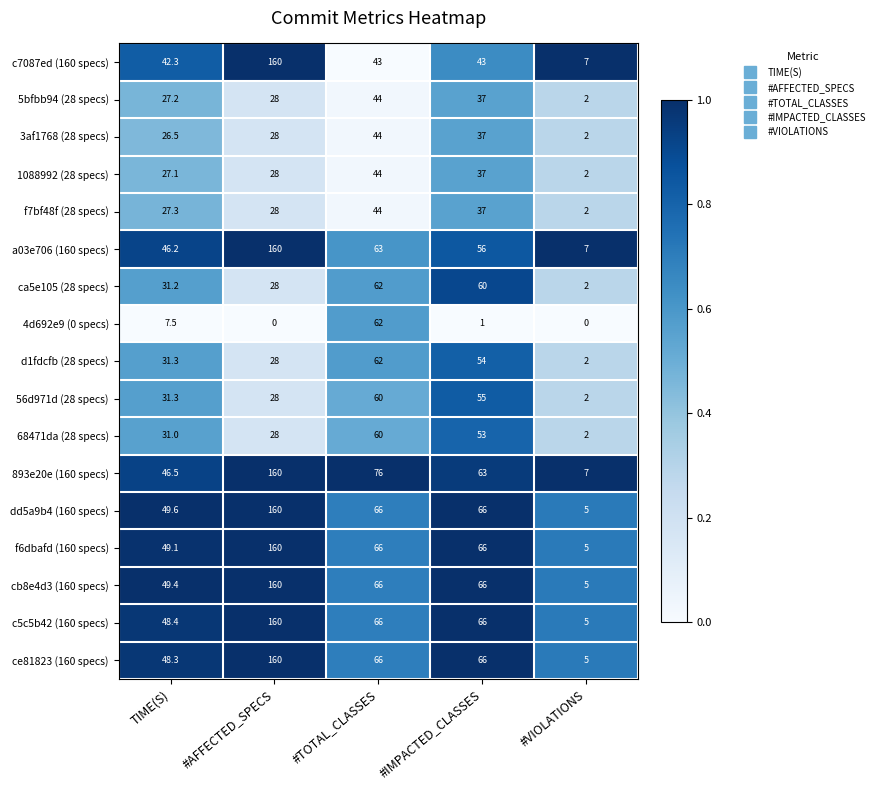

Read the c7087ed (160 specs) value at #VIOLATIONS.

7.0